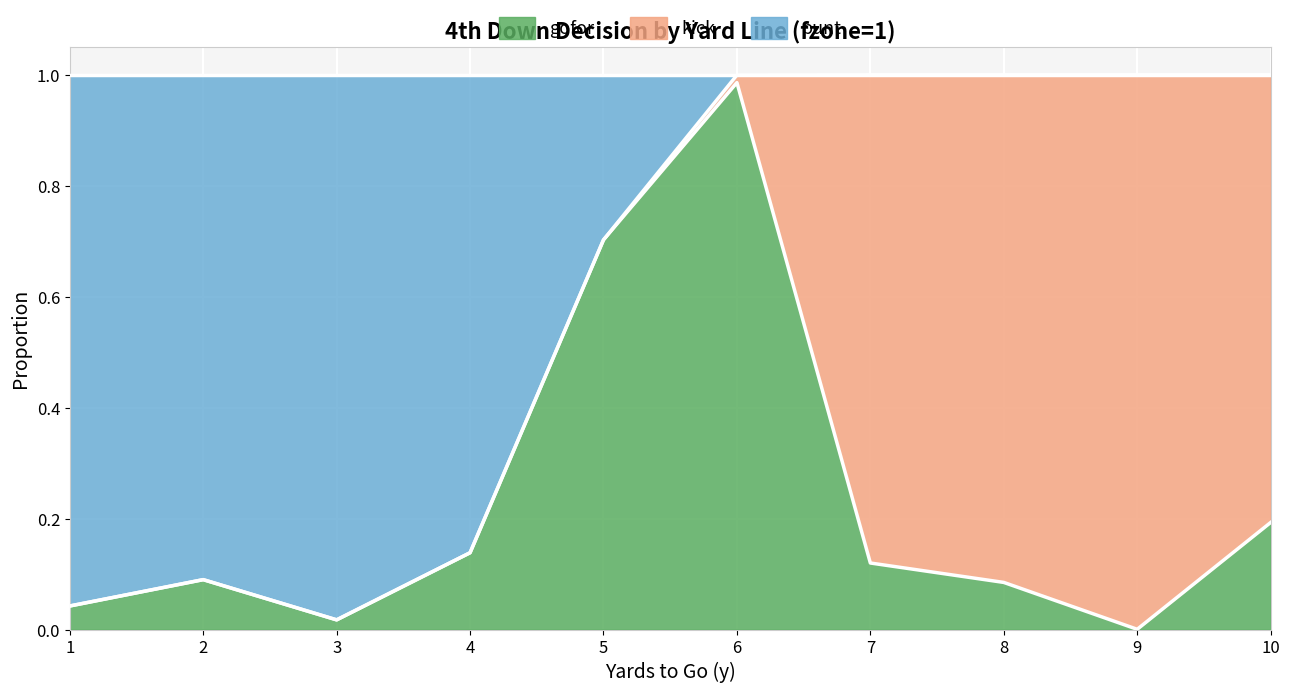

Which category has the highest value in the gofor series?

6